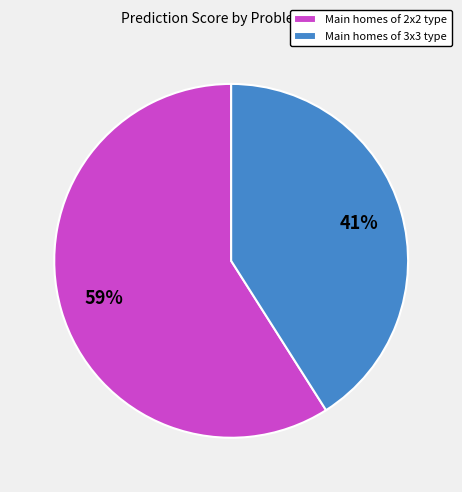

Is the sum of Main homes of 2x2 type and Main homes of 3x3 type greater than half?

Yes